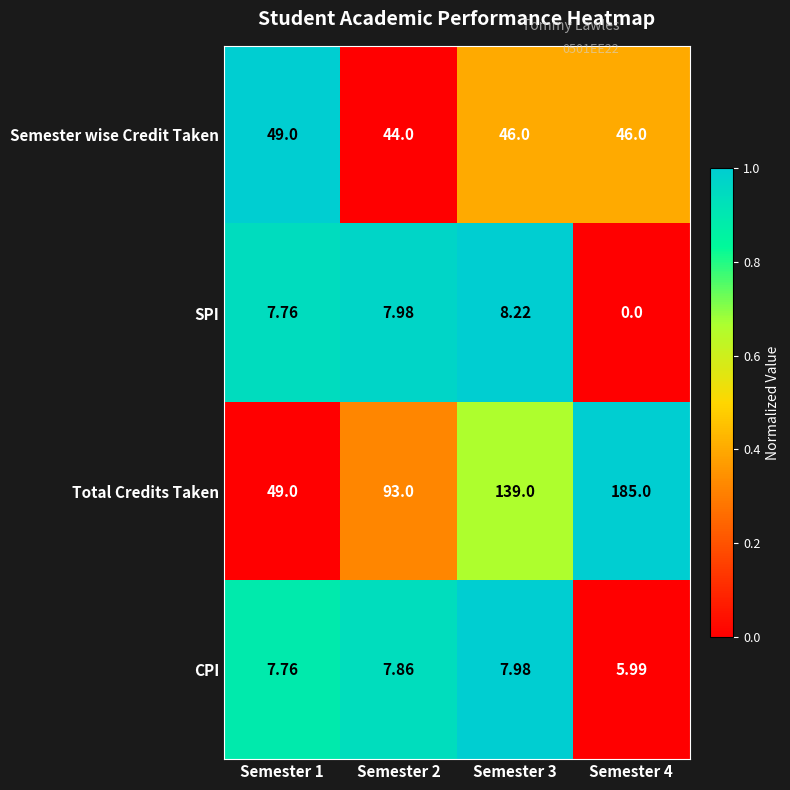

Rank the series by their maximum value, from highest to lowest.

Total Credits Taken, Semester wise Credit Taken, SPI, CPI